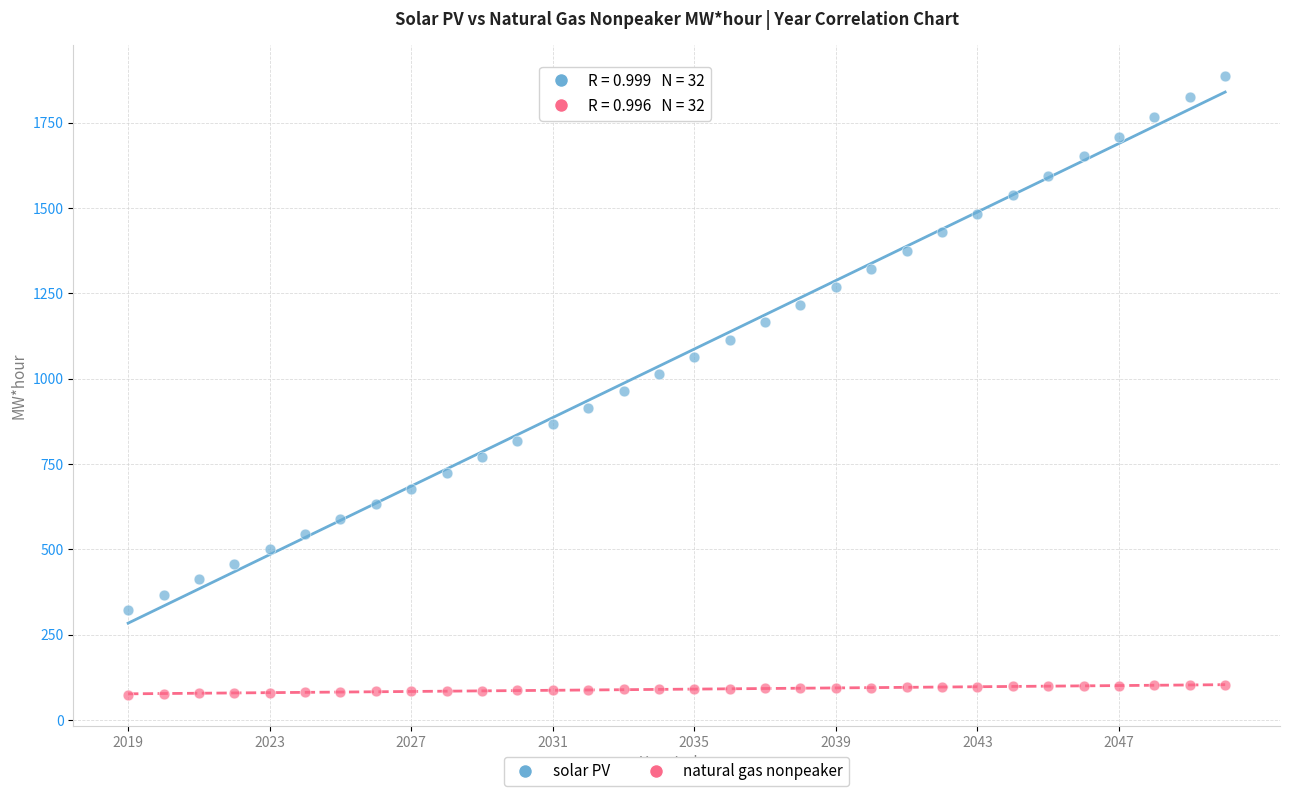

Across all data points, what is the range of Y values (max minus min)?

1811.6